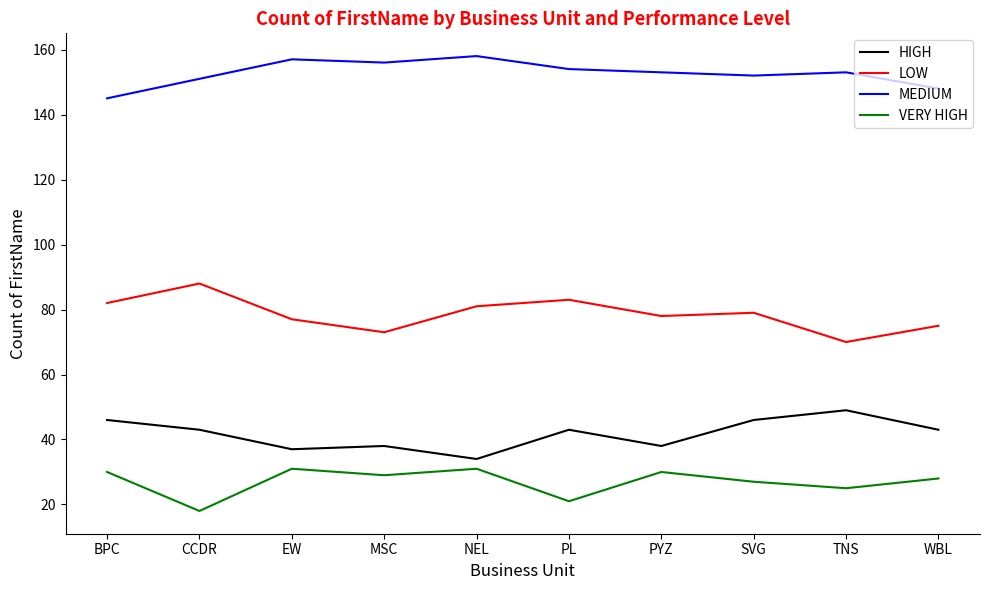

Reading left to right, what are all the values shown in this chart?

HIGH: BPC=46	CCDR=43	EW=37	MSC=38	NEL=34	PL=43	PYZ=38	SVG=46	TNS=49	WBL=43
LOW: BPC=82	CCDR=88	EW=77	MSC=73	NEL=81	PL=83	PYZ=78	SVG=79	TNS=70	WBL=75
MEDIUM: BPC=145	CCDR=151	EW=157	MSC=156	NEL=158	PL=154	PYZ=153	SVG=152	TNS=153	WBL=148
VERY HIGH: BPC=30	CCDR=18	EW=31	MSC=29	NEL=31	PL=21	PYZ=30	SVG=27	TNS=25	WBL=28